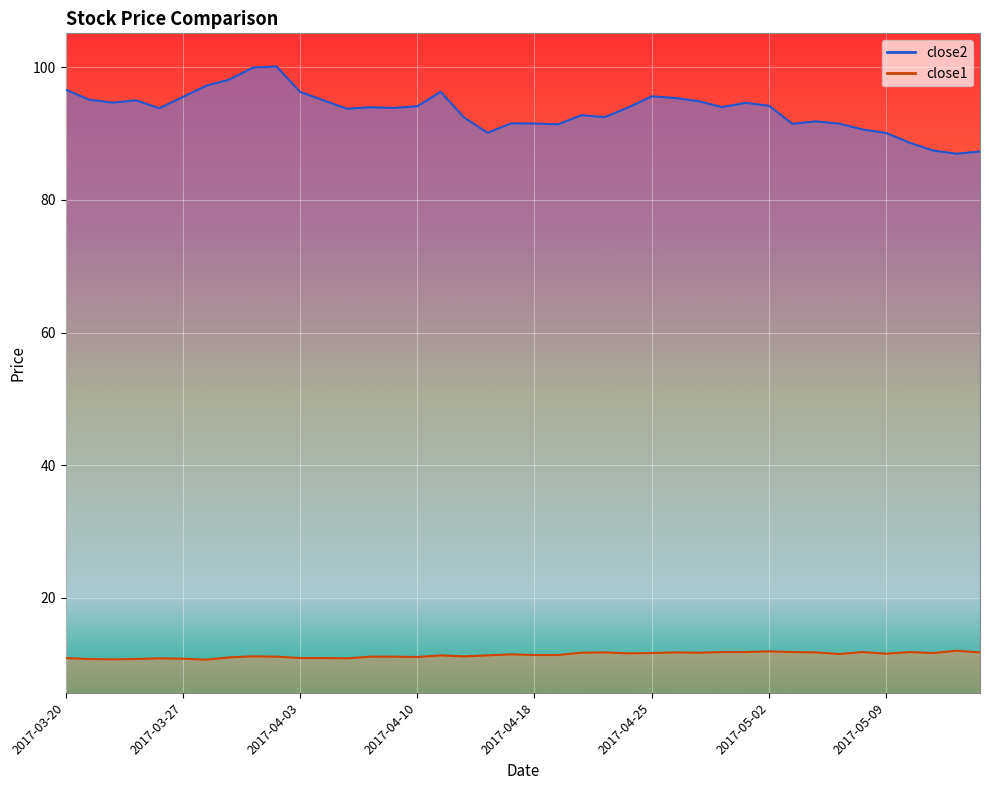

What is the sum of the close2 values at 2017-04-26 and 2017-03-27?

190.9